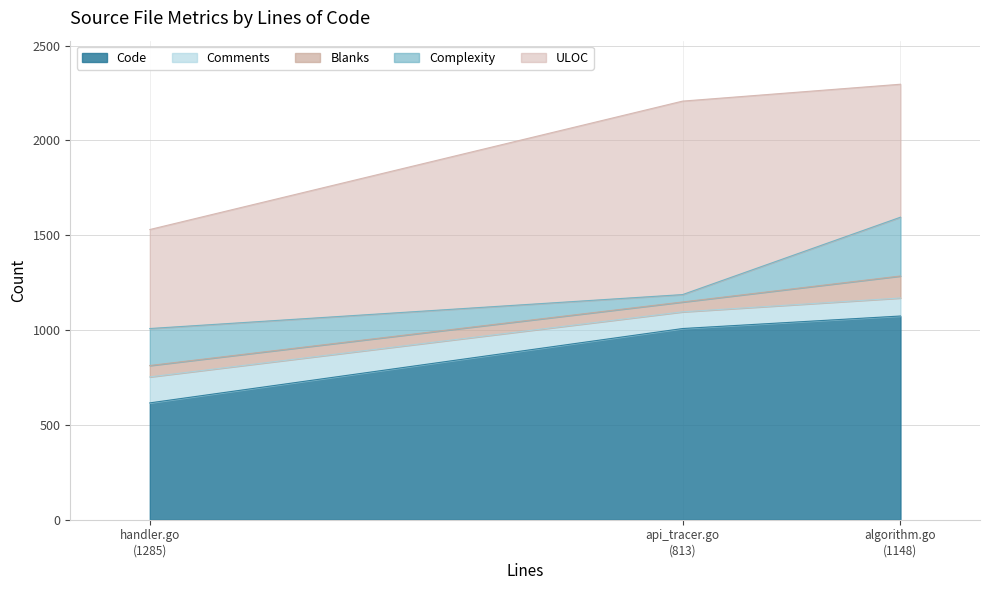

What is the minimum value for Comments?

88